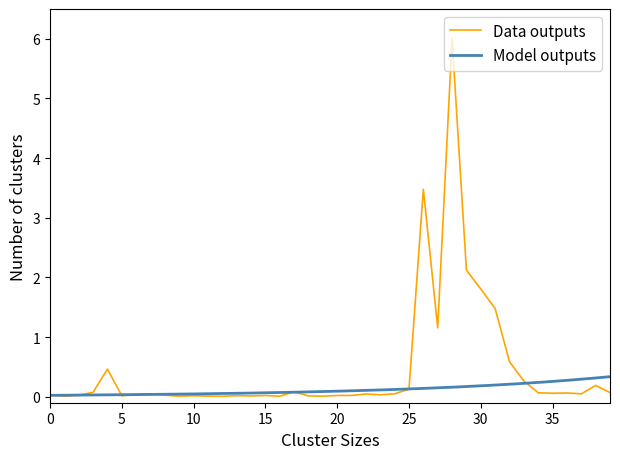

Which category has the highest value across all series?

28